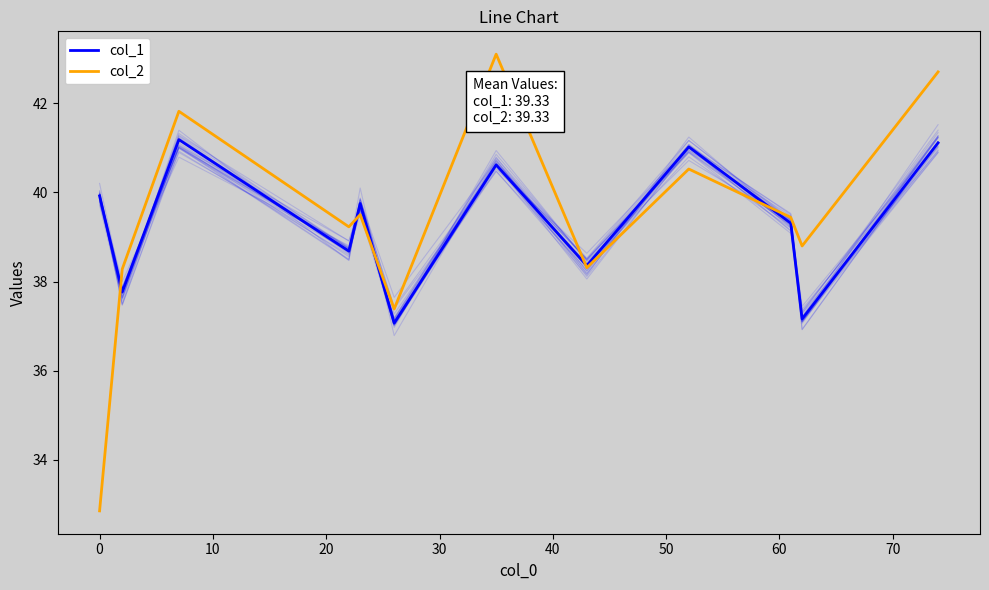

What is the minimum value shown in the chart?

32.9